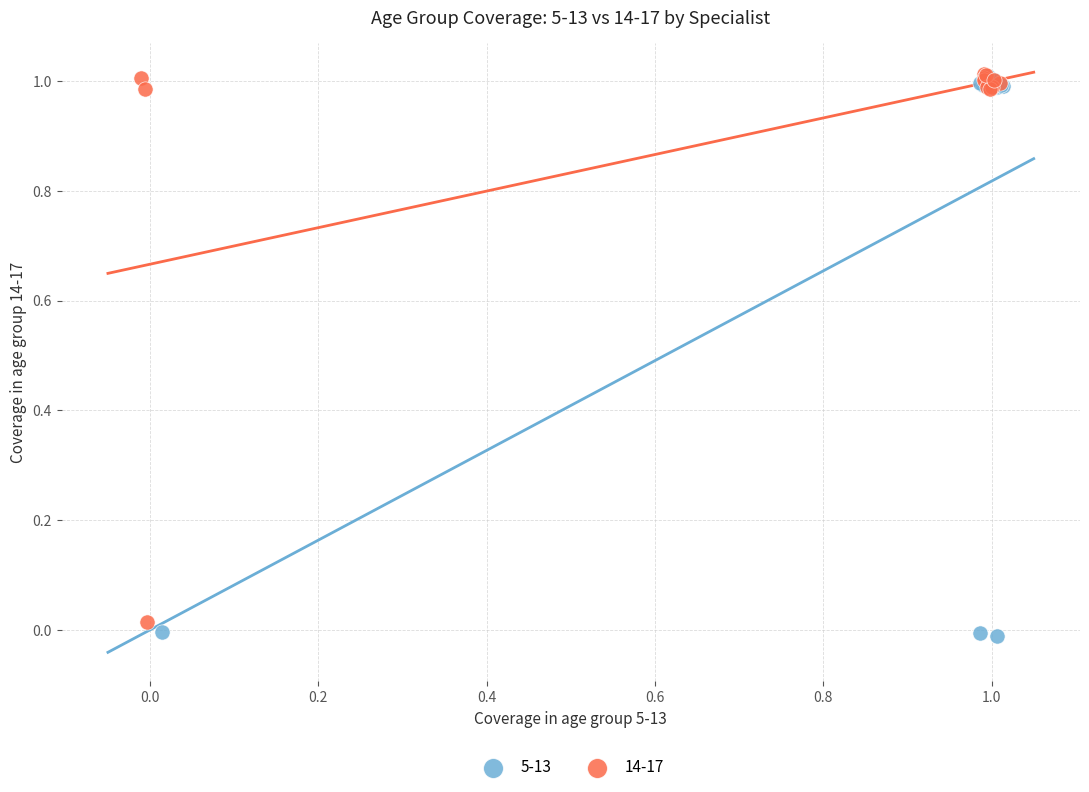

Which series has the largest Y range (max minus min)?

5-13